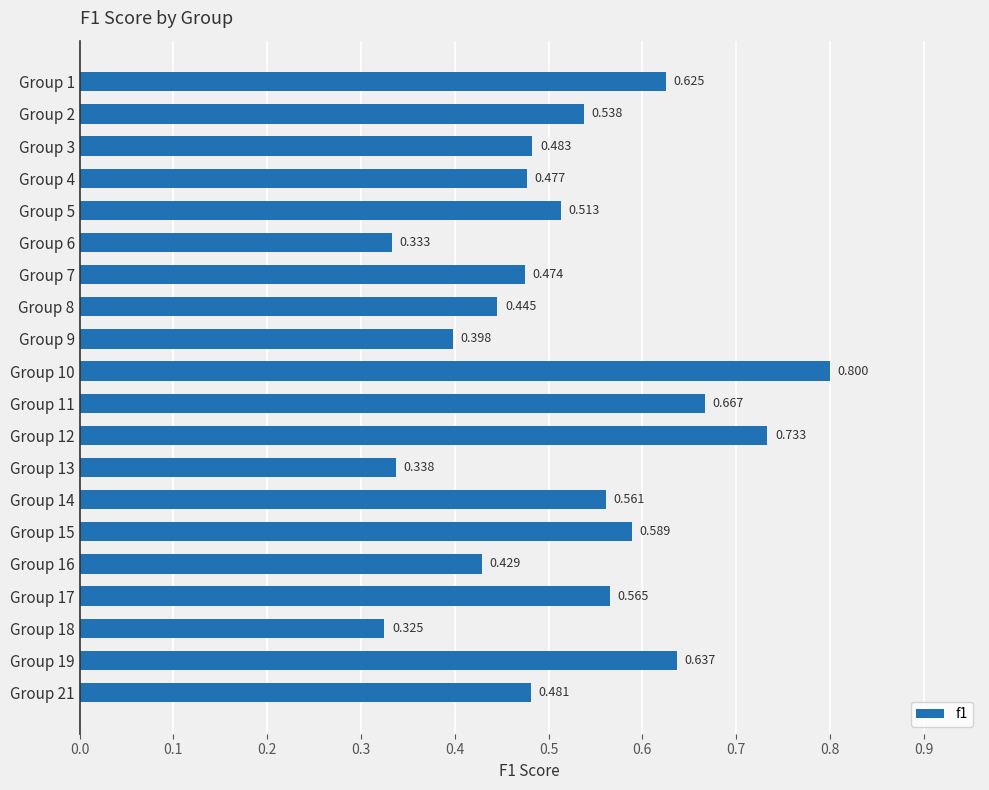

How many bars are there in total?

20